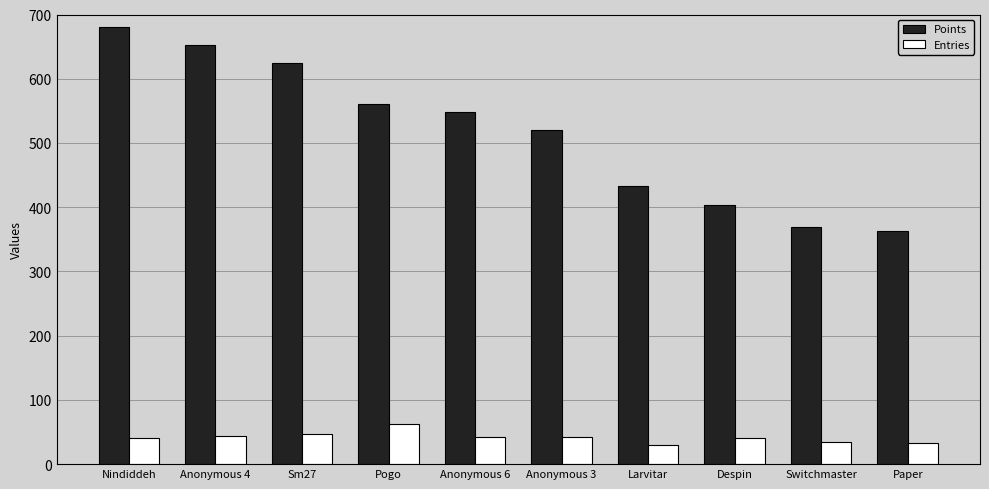

At Switchmaster, list the series in order from largest to smallest.

Points, Entries